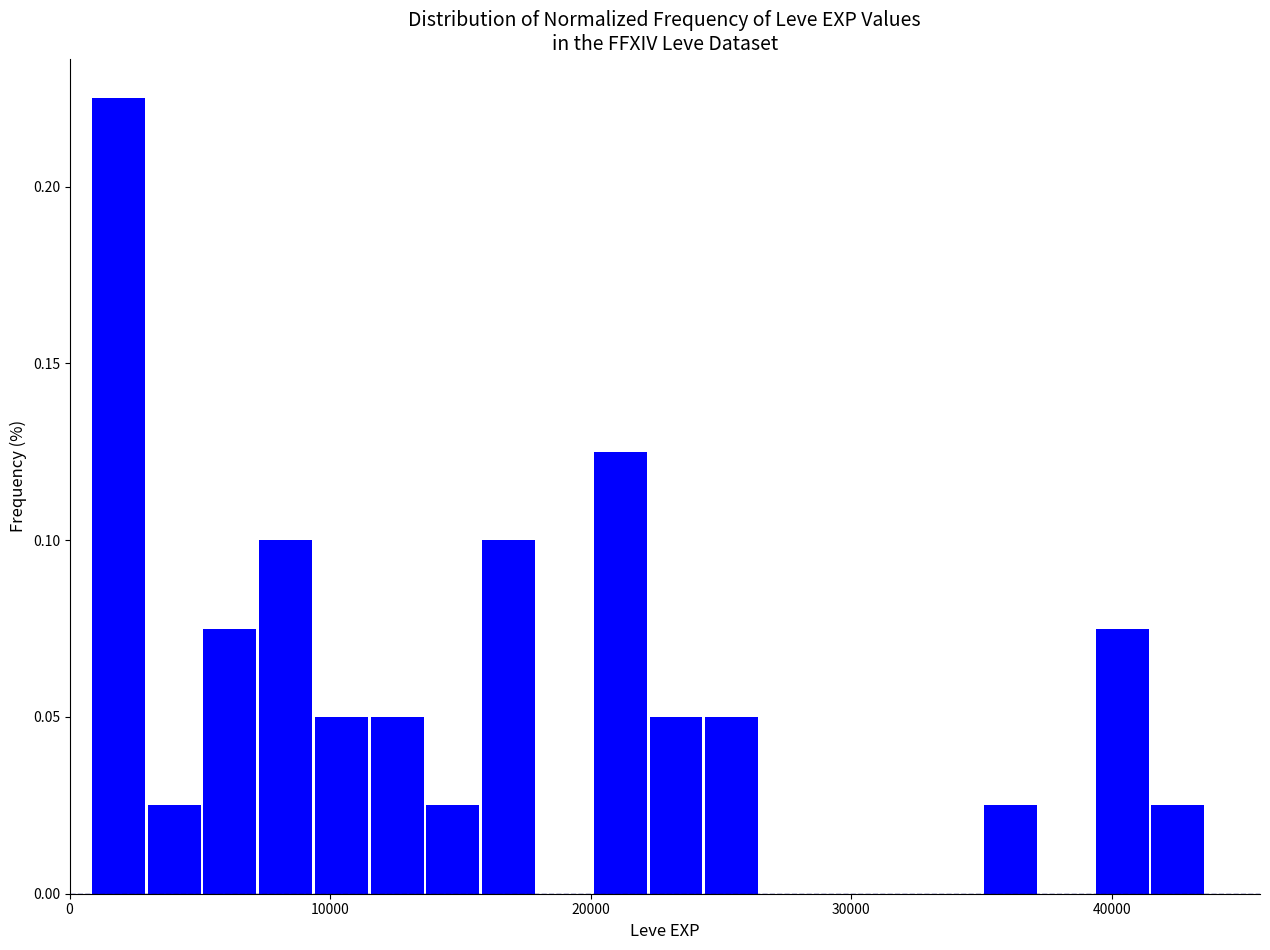

Around what value on the x-axis is the tallest bar? Give the approximate position of its centre, as read against the axis.

2000